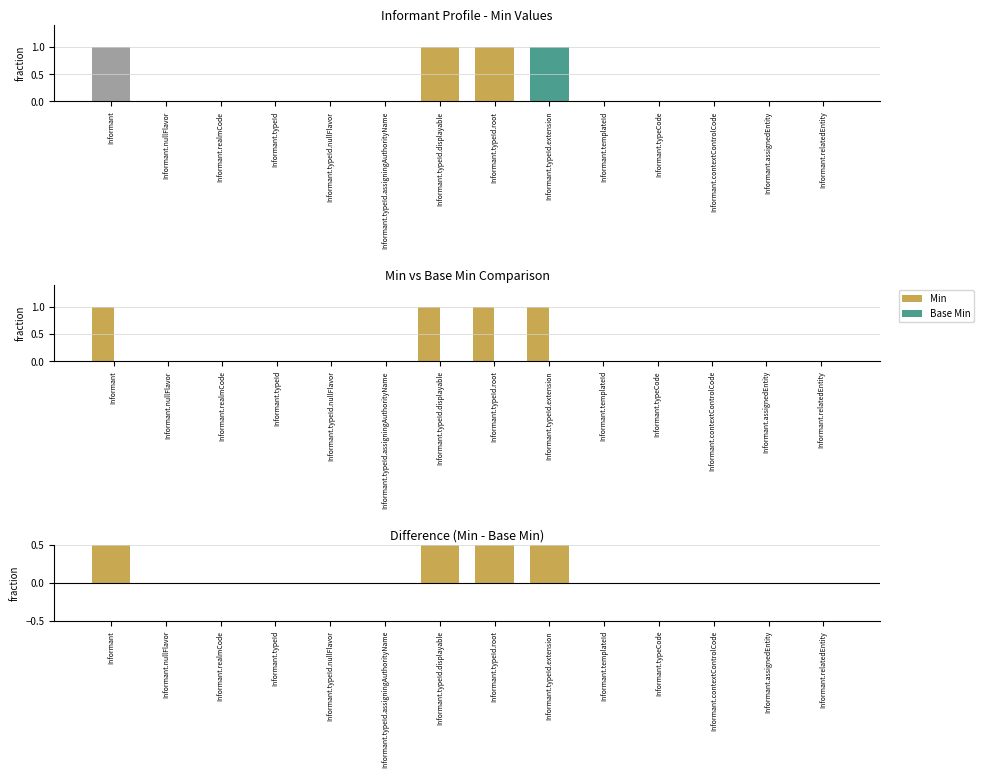

Reading left to right, extract all data points from this chart.

Min: 1	0	0	0	0	0	1	1	1	0	0	0	0	0
Base Min: 0	0	0	0	0	0	0	0	0	0	0	0	0	0
Min - Base Min: 1	0	0	0	0	0	1	1	1	0	0	0	0	0